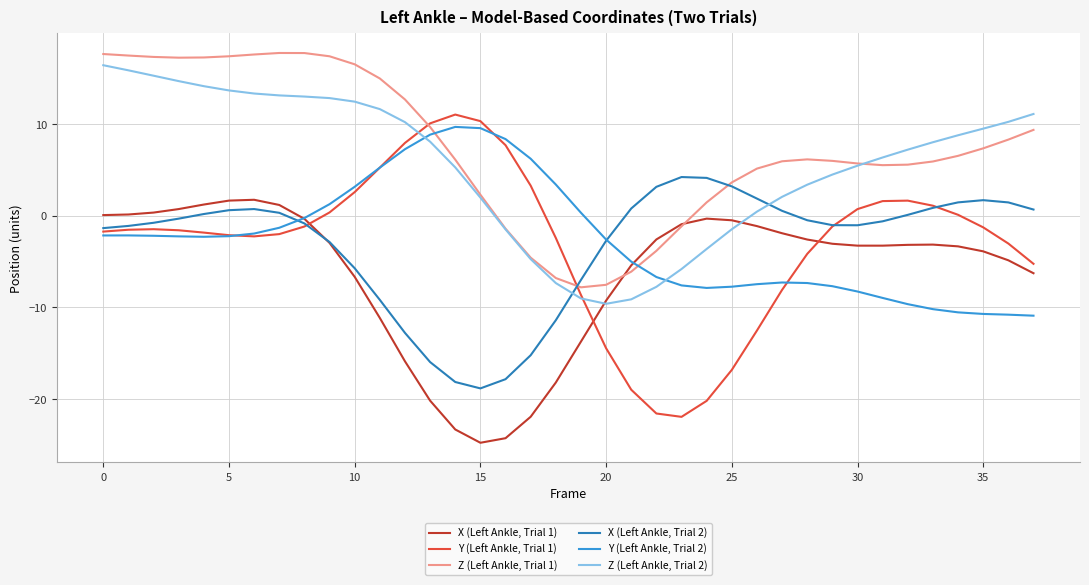

True or false: Z (Left Ankle, Trial 1) and X (Left Ankle, Trial 2) cross at least once.

True